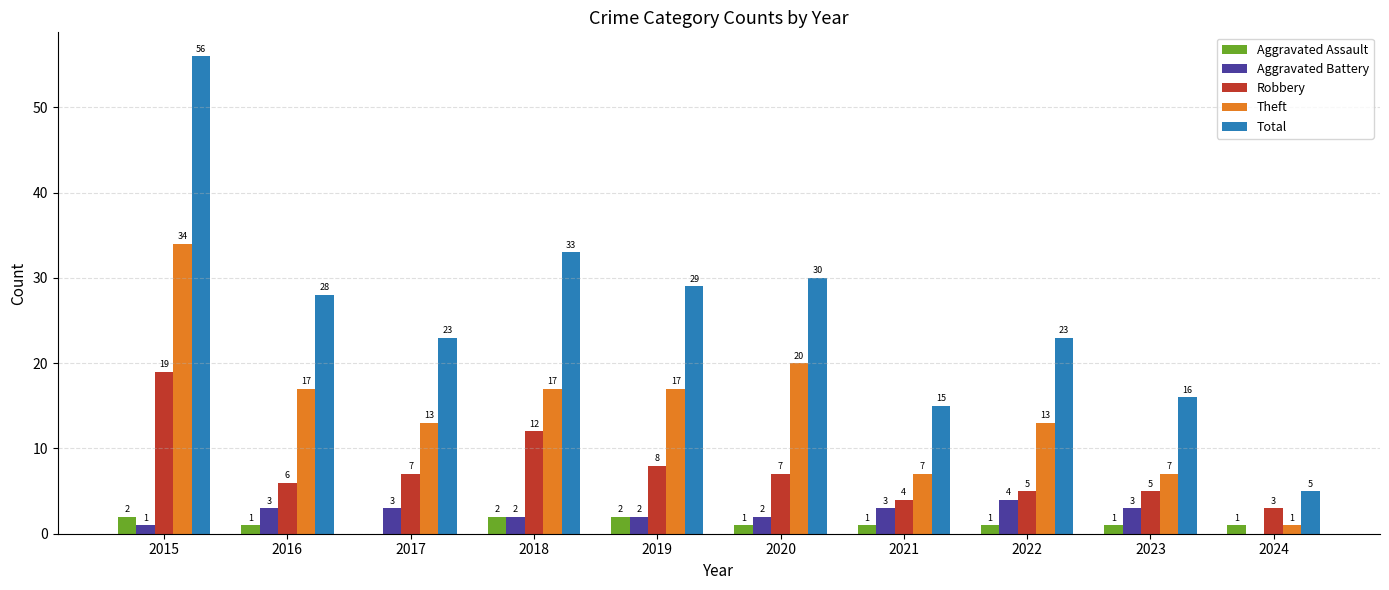

Reading left to right, list all the values displayed in this chart.

Aggravated Assault: 2	1	0	2	2	1	1	1	1	1
Aggravated Battery: 1	3	3	2	2	2	3	4	3	0
Robbery: 19	6	7	12	8	7	4	5	5	3
Theft: 34	17	13	17	17	20	7	13	7	1
Total: 56	28	23	33	29	30	15	23	16	5